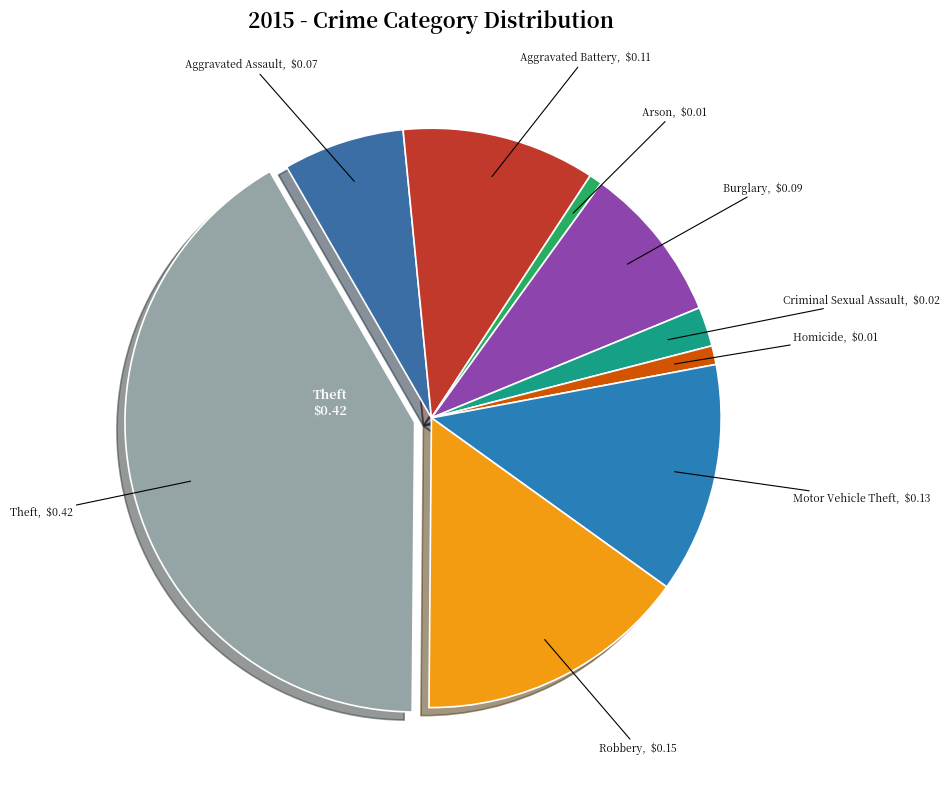

Is there any slice that represents more than half of the pie?

No